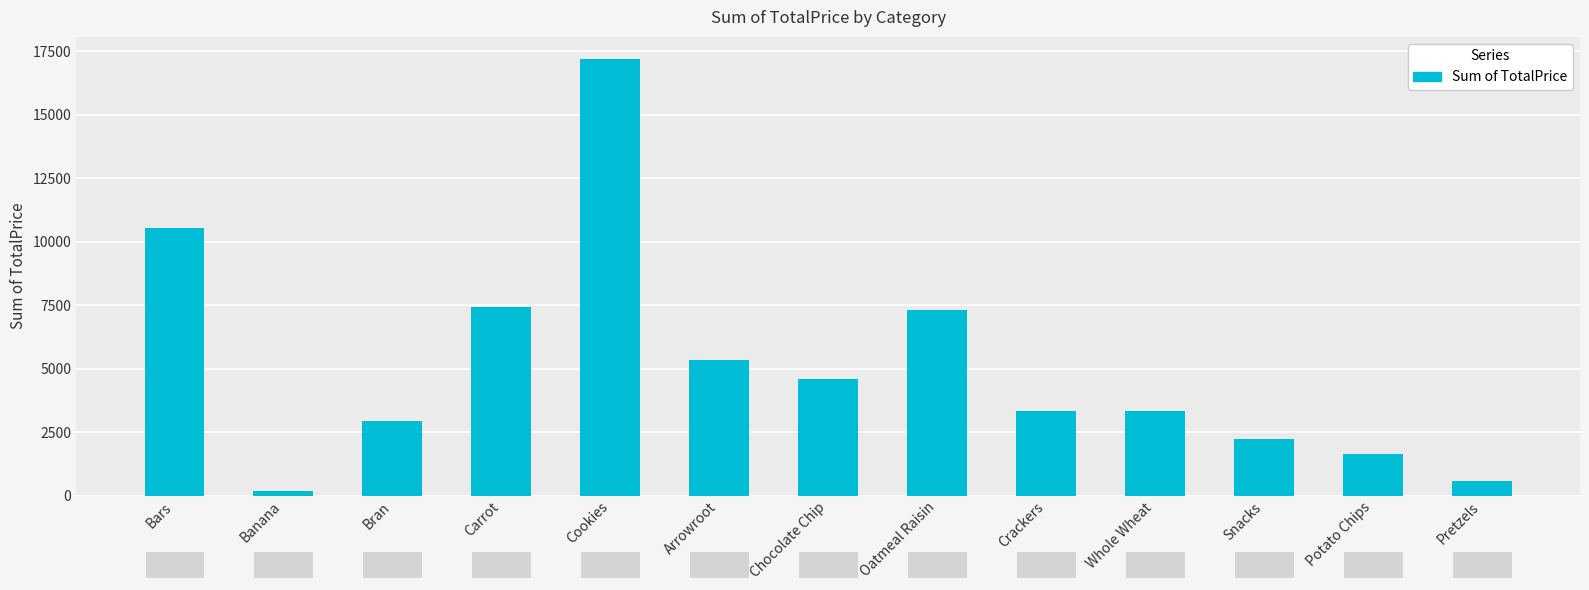

What is the label of the 10th bar from the right?

Carrot